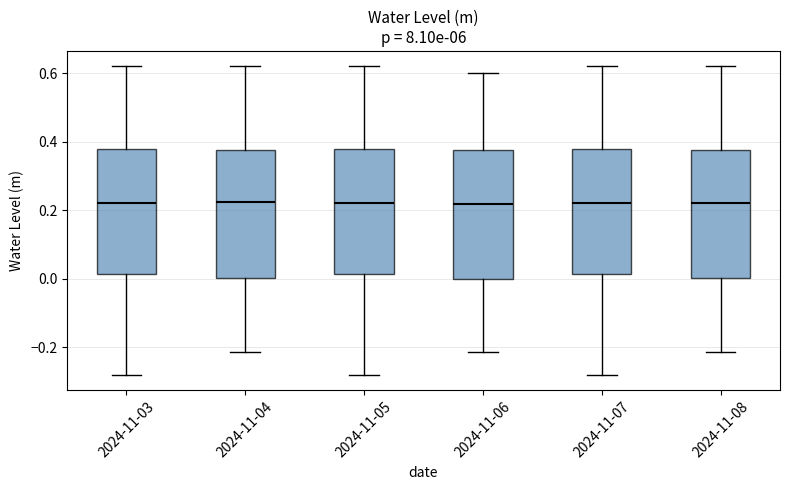

Reading left to right, transcribe this box plot: for each box, give where its median line is, the range the box spans, and where its two whiskers end, as read against the y-axis. The values are not printed on the chart, so give them approximately, as read against the axis.

2024-11-03: median 0.22, box 0.02 to 0.38, whiskers -0.28 to 0.62
2024-11-04: median 0.22, box 0.00 to 0.38, whiskers -0.22 to 0.62
2024-11-05: median 0.22, box 0.02 to 0.38, whiskers -0.28 to 0.62
2024-11-06: median 0.22, box 0.00 to 0.38, whiskers -0.22 to 0.60
2024-11-07: median 0.22, box 0.02 to 0.38, whiskers -0.28 to 0.62
2024-11-08: median 0.22, box 0.00 to 0.38, whiskers -0.22 to 0.62